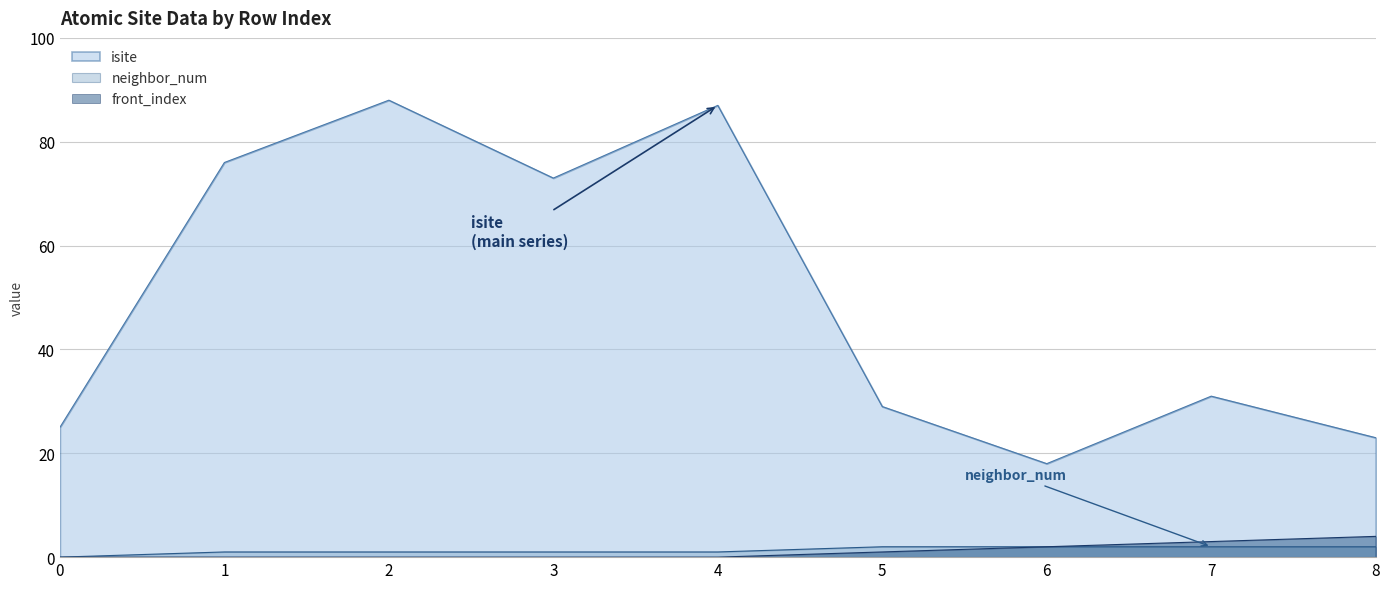

True or false: neighbor_num has more than 0 interior local peaks.

False